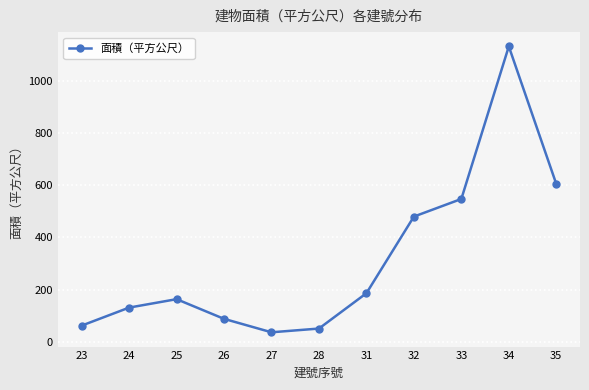

The value at 23 is 23.8. True or false?

False